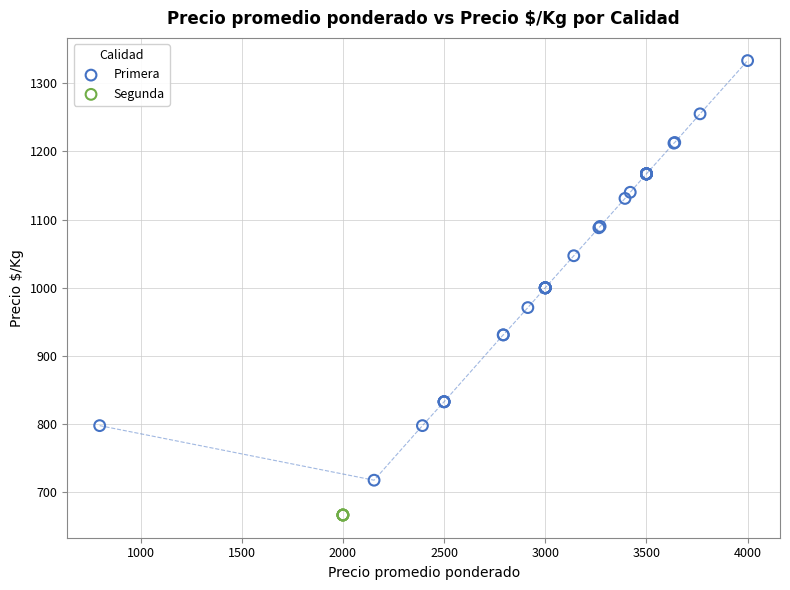

Which series reaches the minimum Y coordinate?

Segunda